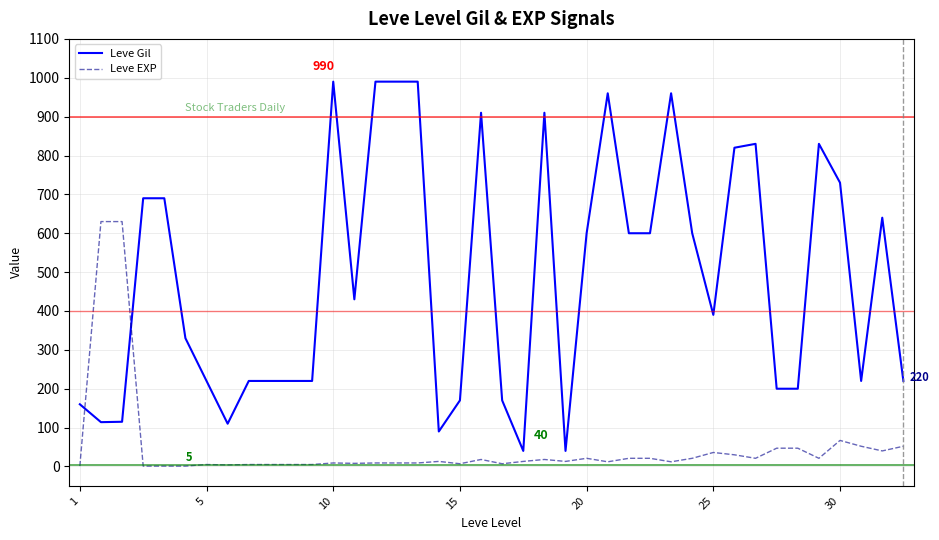

Which series has the largest range (max minus min)?

Leve Gil